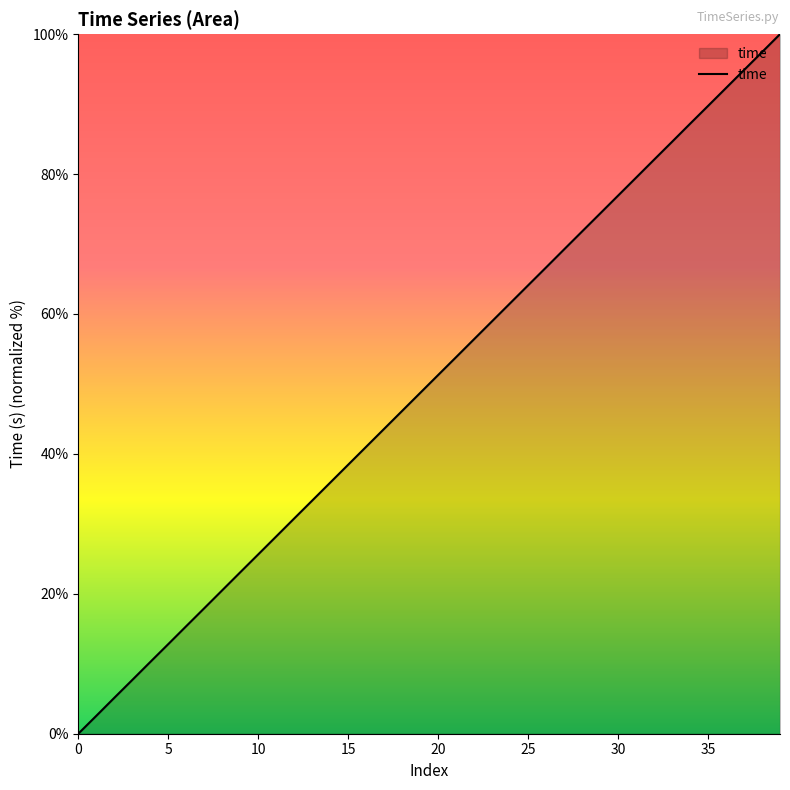

How many lines are shown in the chart?

1